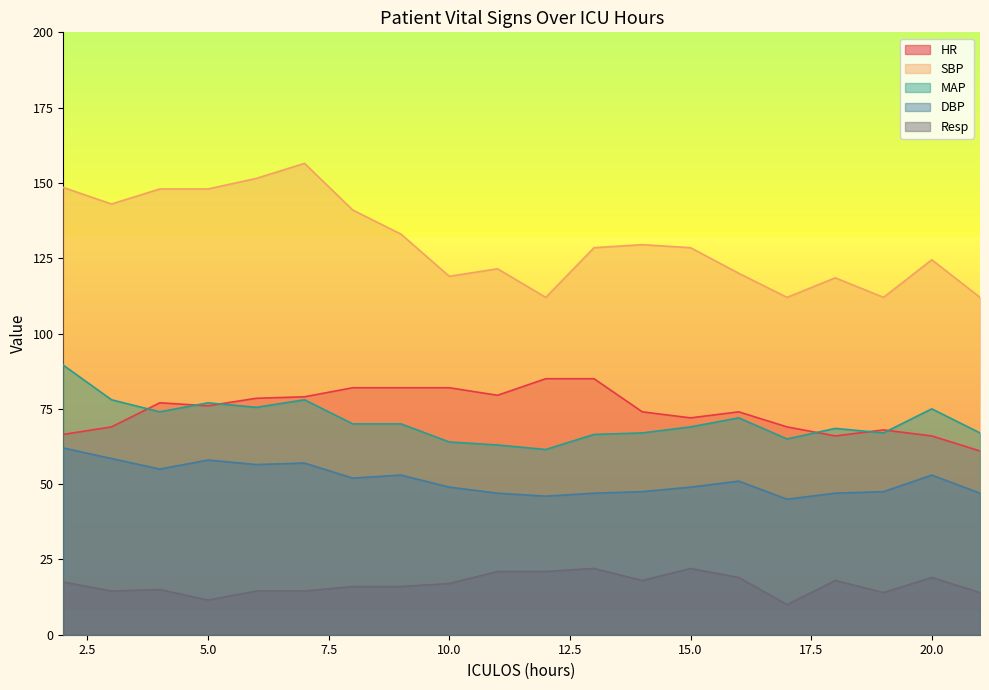

True or false: SBP and MAP cross at least once.

False